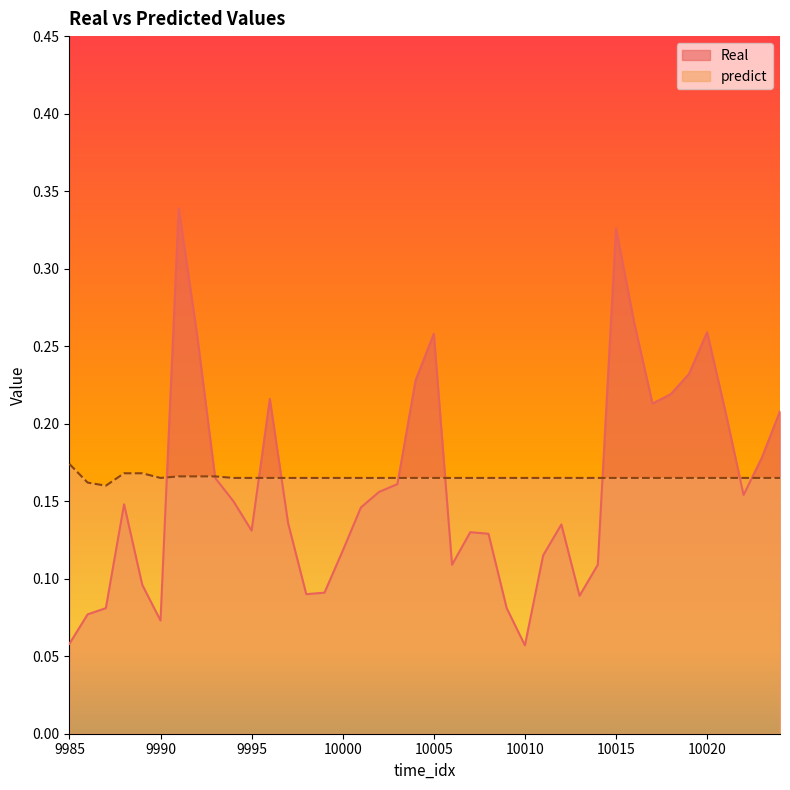

Where is predict nearest to the value 0?

9987